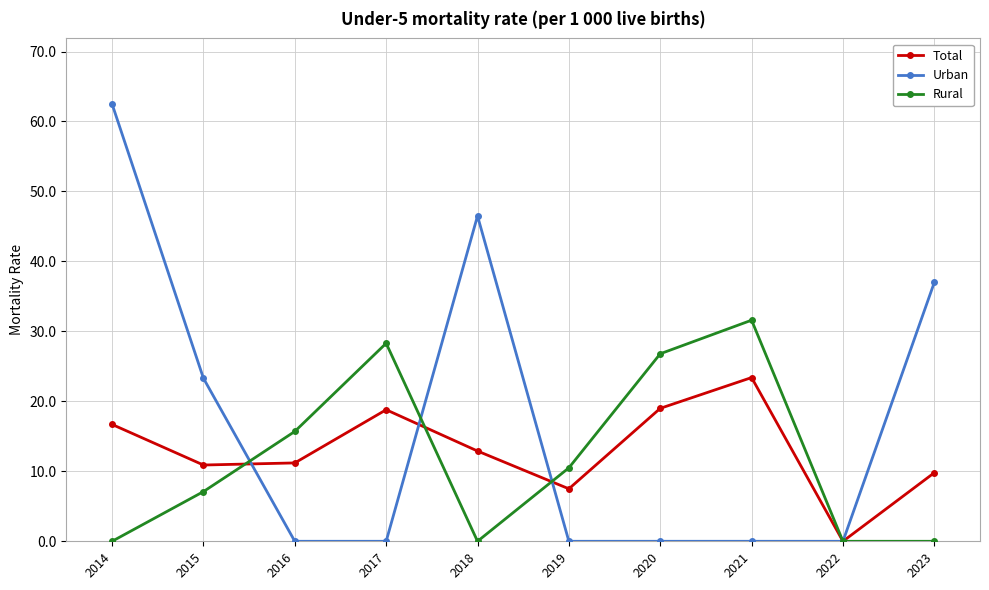

What is the difference between the maximum and minimum values in the Rural series?

31.6